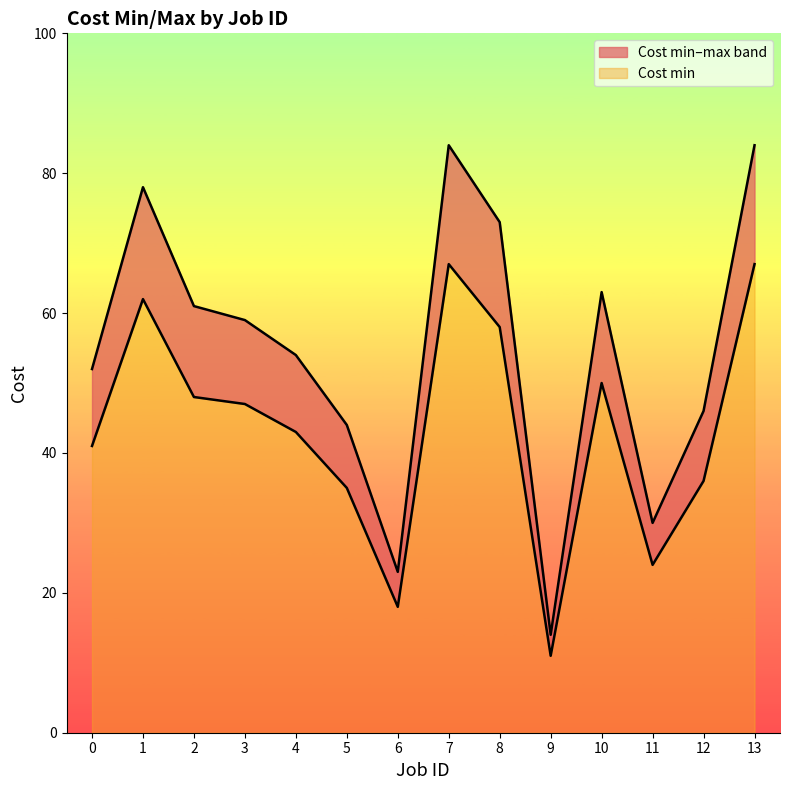

What is the spread (max minus min) of values at 3?

12